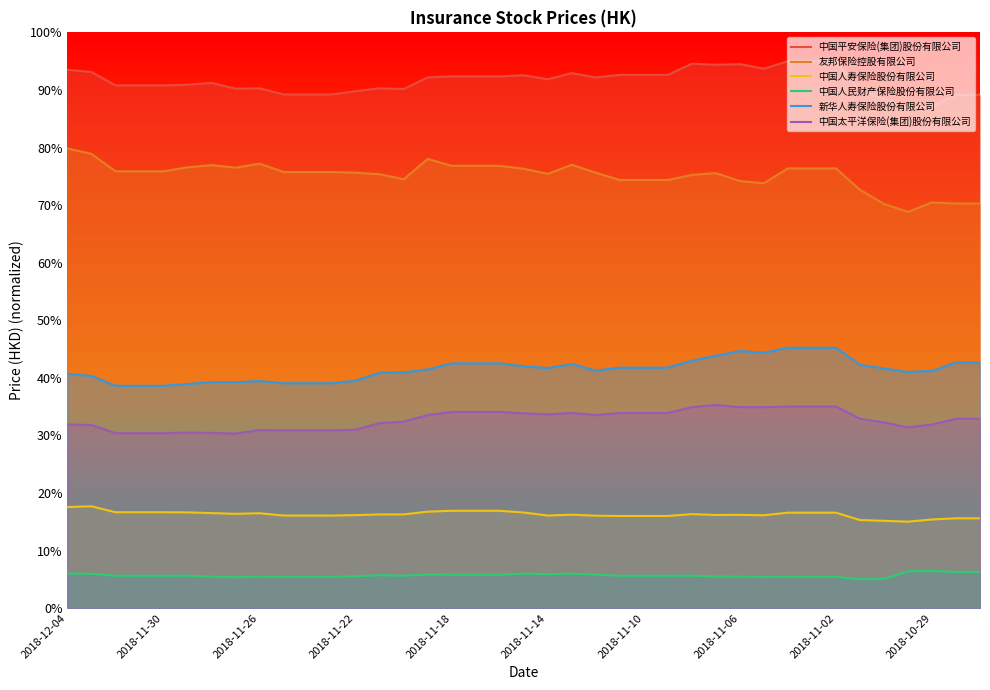

Is it true that 新华人寿保险股份有限公司 equals 45.2 at 30?

True